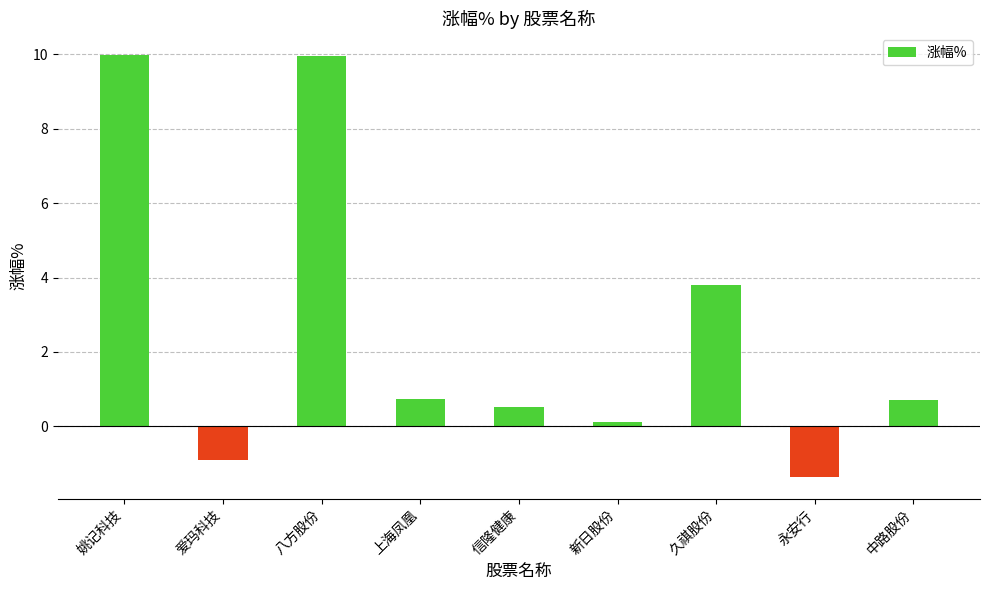

Read the value at 久祺股份.

3.8